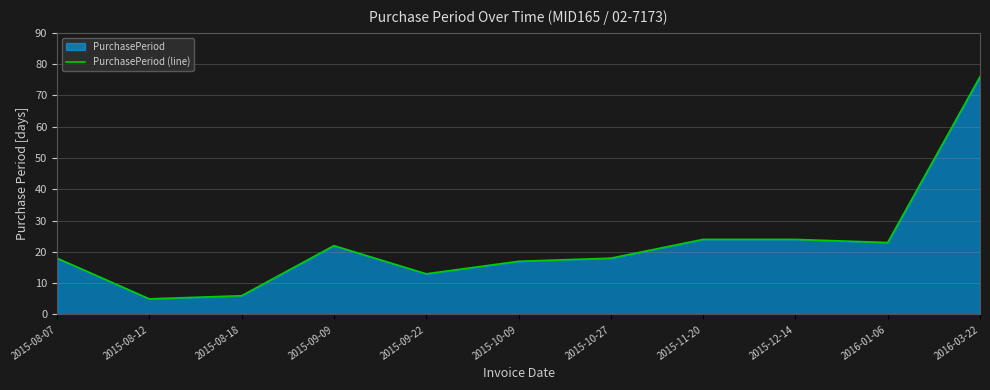

True or false: the data shows 5 at 2015-08-12.

True